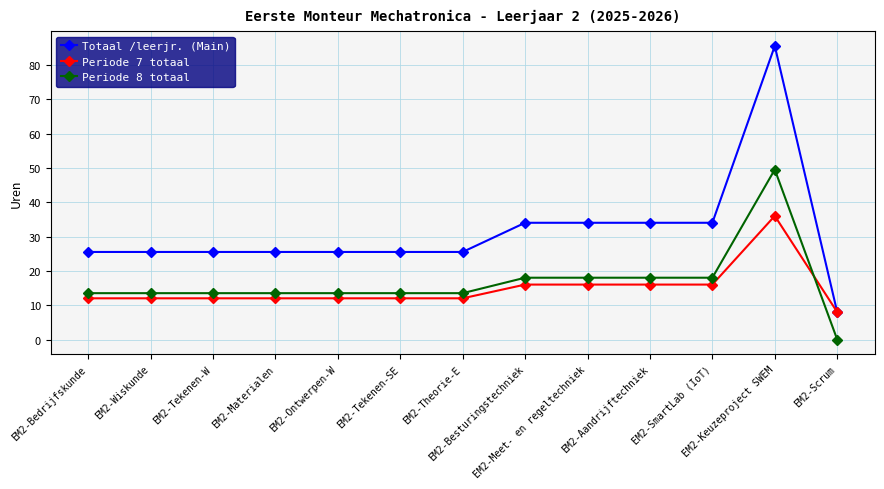

Which series has the largest range (max minus min)?

Totaal /leerjr. (Main)